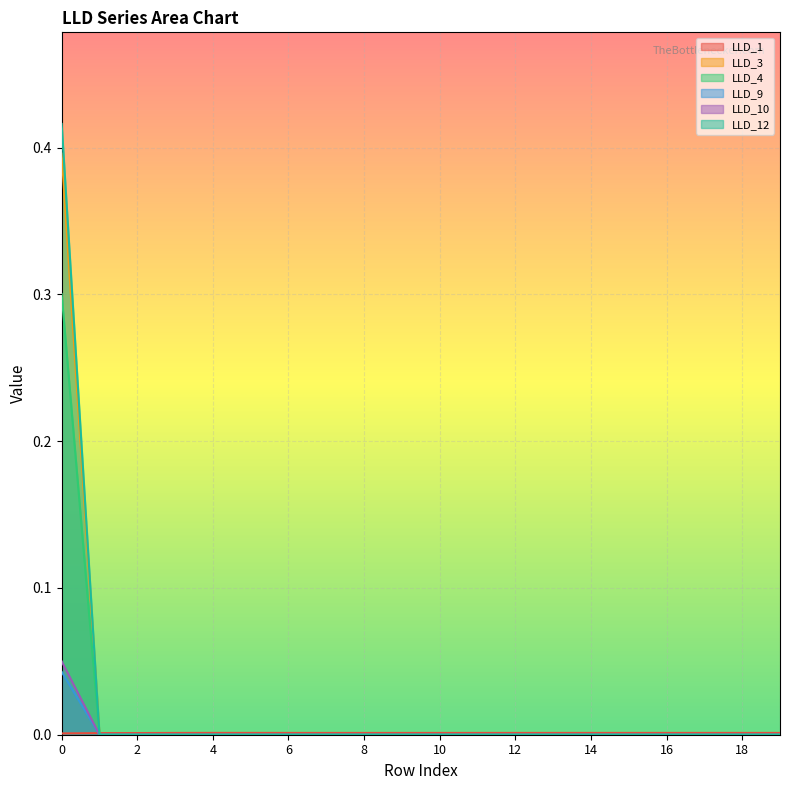

List the labels in order of LLD_4 value, largest first.

0, 1, 2, 3, 4, 5, 6, 7, 8, 9, 10, 11, 12, 13, 14, 15, 16, 17, 18, 19